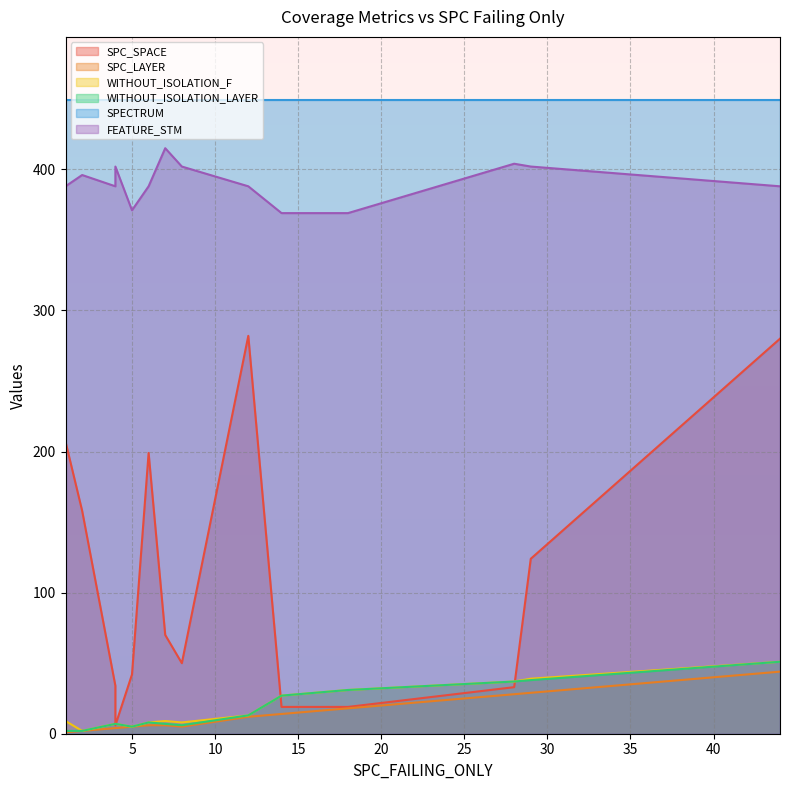

Rank the categories by SPC_SPACE value from lowest to highest.

14, 2, 8, 4, 9, 1, 0, 5, 3, 6, 7, 11, 10, 12, 13